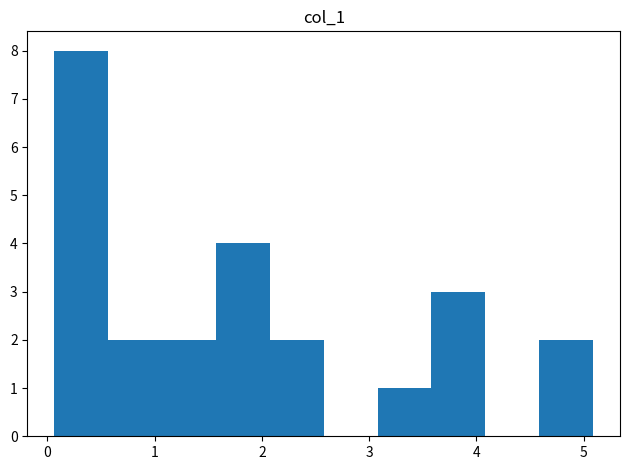

Reading left to right, transcribe this chart: for each bar, give the range it covers on the x-axis and its height. Neither the bar edges nor the heights are printed on the chart, so give them approximately, as read against the axes.

0.1 to 0.6: 8
0.6 to 1.1: 2
1.1 to 1.6: 2
1.6 to 2.1: 4
2.1 to 2.6: 2
2.6 to 3.1: 0
3.1 to 3.6: 1
3.6 to 4.1: 3
4.1 to 4.6: 0
4.6 to 5.1: 2